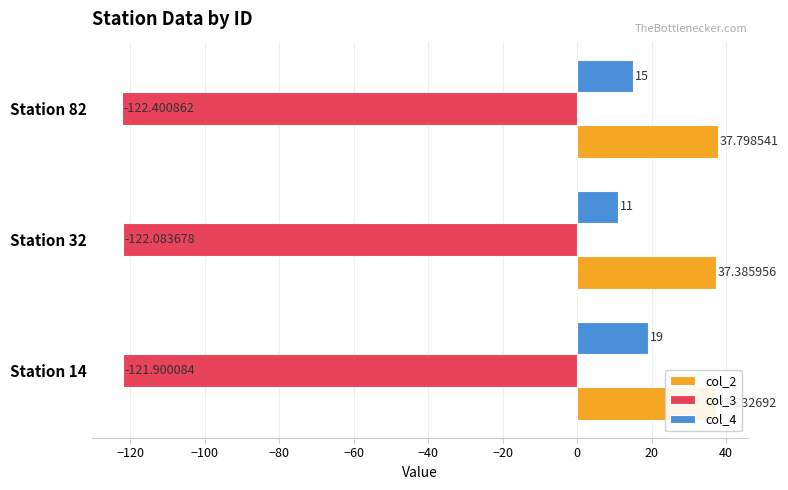

What are all the series names shown in the legend?

col_2, col_3, col_4